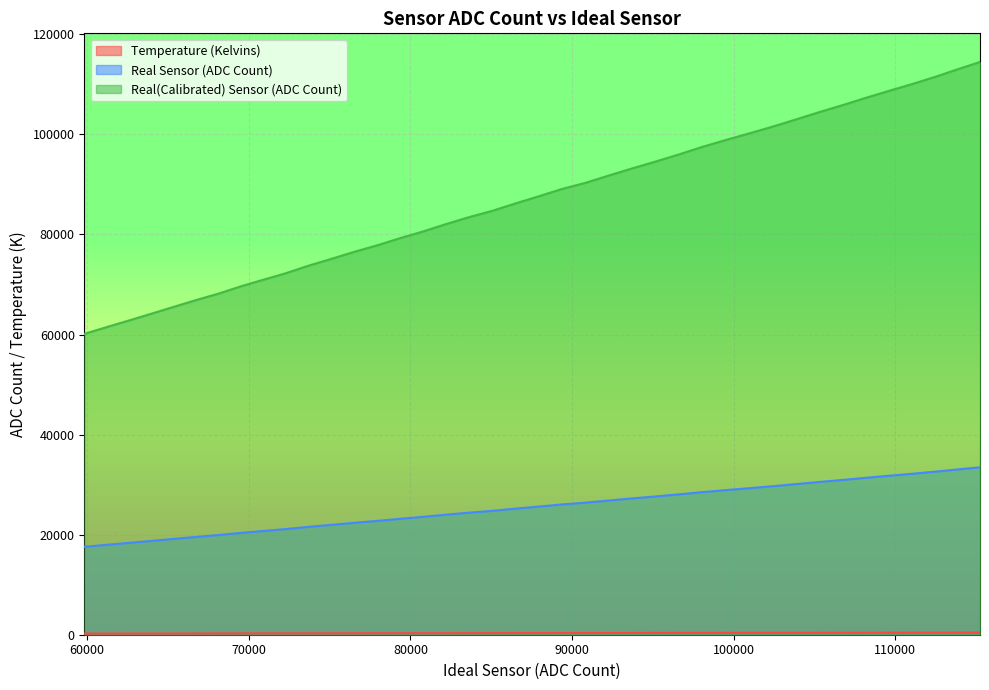

Which series has the widest spread of values?

Real(Calibrated) Sensor (ADC Count)